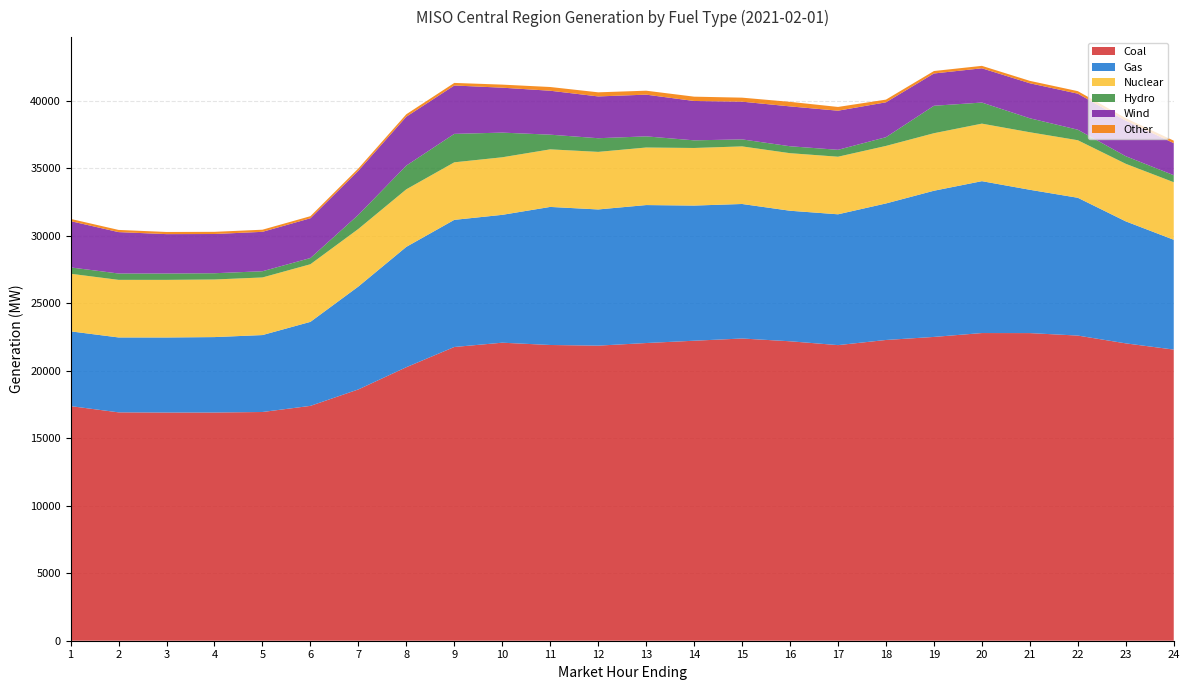

Reading left to right, extract all data points from this chart.

Coal: 1=17378.2	2=16915.2	3=16901.6	4=16903.2	5=16941.5	6=17394.9	7=18613.8	8=20259.1	9=21756.5	10=22074.7	11=21904.9	12=21856.9	13=22049.8	14=22220.6	15=22385.3	16=22180.0	17=21895.2	18=22276.0	19=22502.1	20=22789.3	21=22785.4	22=22602.4	23=22024.9	24=21564.5
Gas: 1=5537.6	2=5548.2	3=5559.5	4=5586.5	5=5698.4	6=6222.9	7=7621.5	8=8914.9	9=9416.7	10=9470.3	11=10226.7	12=10087.2	13=10219.5	14=10010.8	15=9963.5	16=9668.5	17=9689.5	18=10112.4	19=10828.2	20=11249.8	21=10615.5	22=10206.8	23=9035.8	24=8133.8
Nuclear: 1=4265.6	2=4265.3	3=4266.7	4=4266.3	5=4266.8	6=4267.9	7=4265.5	8=4263.1	9=4262.3	10=4263.2	11=4264.1	12=4264.4	13=4262.1	14=4266.1	15=4266.2	16=4263.2	17=4264.9	18=4261.5	19=4261.0	20=4261.4	21=4261.3	22=4262.2	23=4264.0	24=4263.1
Hydro: 1=469.7	2=471.3	3=470.5	4=463.7	5=460.8	6=459.8	7=1045.1	8=1757.1	9=2106.4	10=1827.3	11=1086.9	12=1012.1	13=826.3	14=565.4	15=518.8	16=513.8	17=512.0	18=646.1	19=2033.1	20=1561.0	21=1034.7	22=779.4	23=563.0	24=519.1
Wind: 1=3428.2	2=3065.8	3=2917.9	4=2905.6	5=2918.5	6=2945.9	7=3268.6	8=3620.1	9=3583.5	10=3327.7	11=3254.3	12=3095.2	13=3089.0	14=2914.8	15=2793.5	16=2951.7	17=2896.5	18=2583.6	19=2391.0	20=2537.9	21=2593.2	22=2669.1	23=2630.4	24=2373.6
Other: 1=165.4	2=162.7	3=159.6	4=160.5	5=157.4	6=153.7	7=166.9	8=183.1	9=190.7	10=227.1	11=276.4	12=304.2	13=293.3	14=320.6	15=297.7	16=336.7	17=278.3	18=200.5	19=182.1	20=180.8	21=178.8	22=186.8	23=183.2	24=184.5